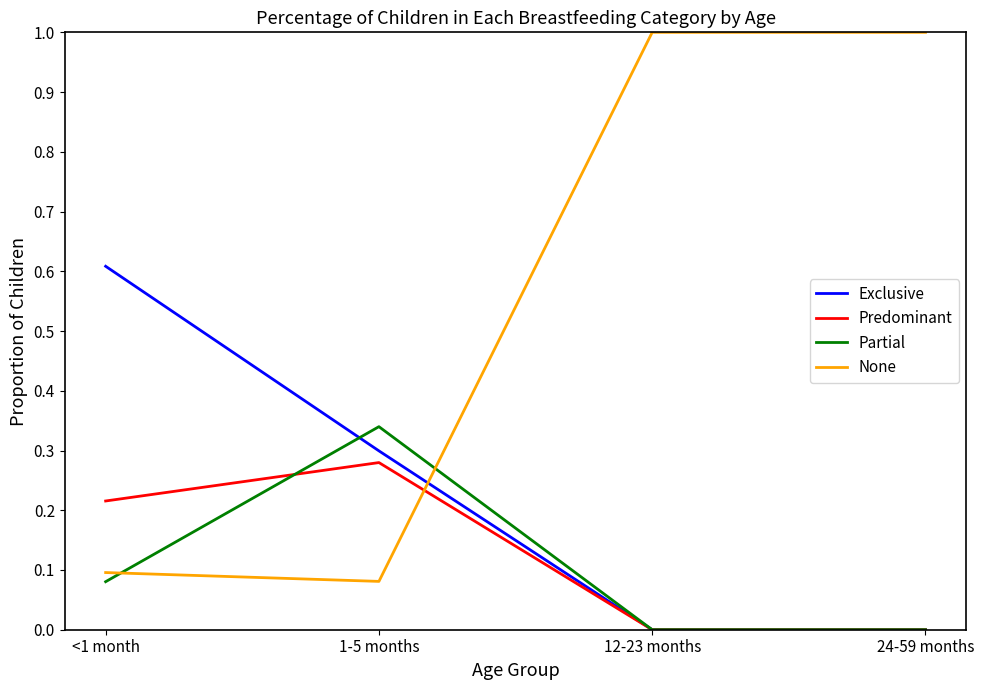

True or false: Partial has more than 0 interior local peaks.

True